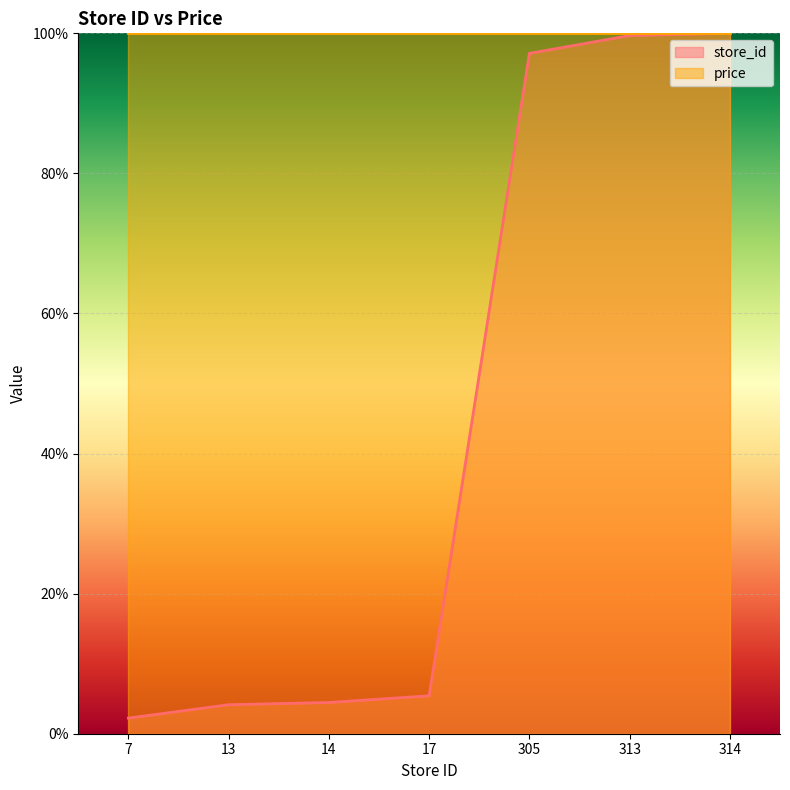

How many lines are shown in the chart?

2